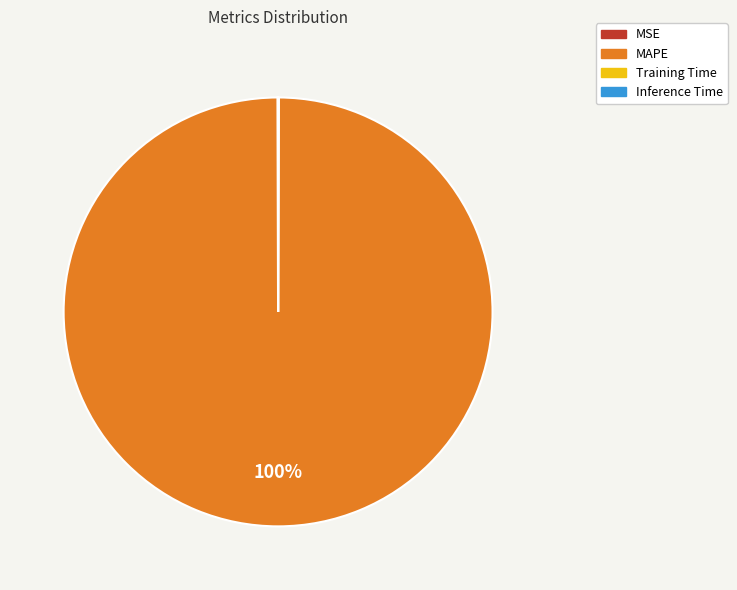

True or false: MAPE accounts for 100% of the total.

True